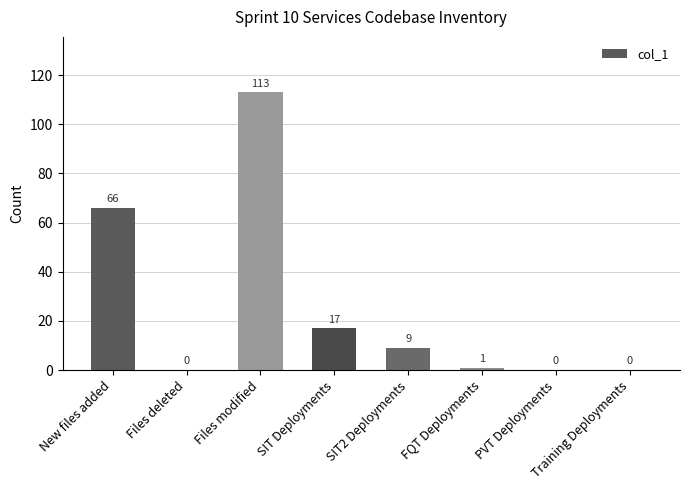

True or false: the data shows 17 at SIT Deployments.

True